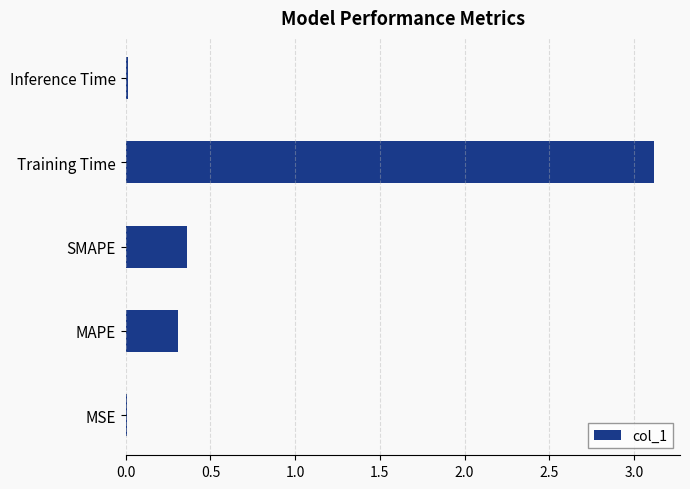

Which category has the highest value across all series?

Training Time